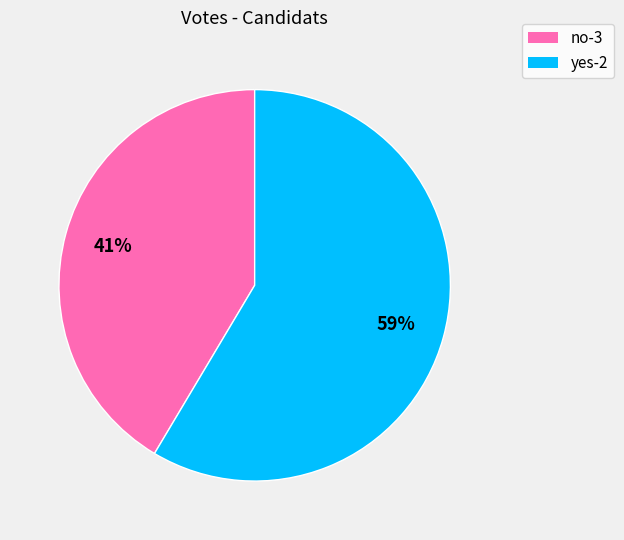

Count the number of slices in the pie.

2